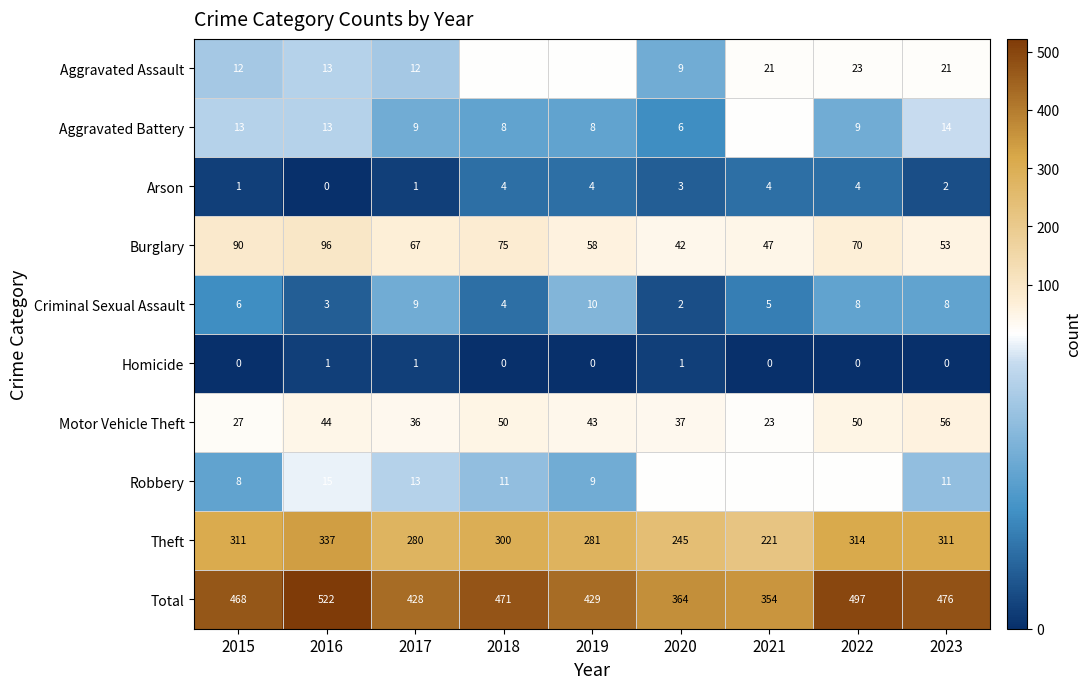

What is the difference between the maximum and minimum values in the Burglary series?

54